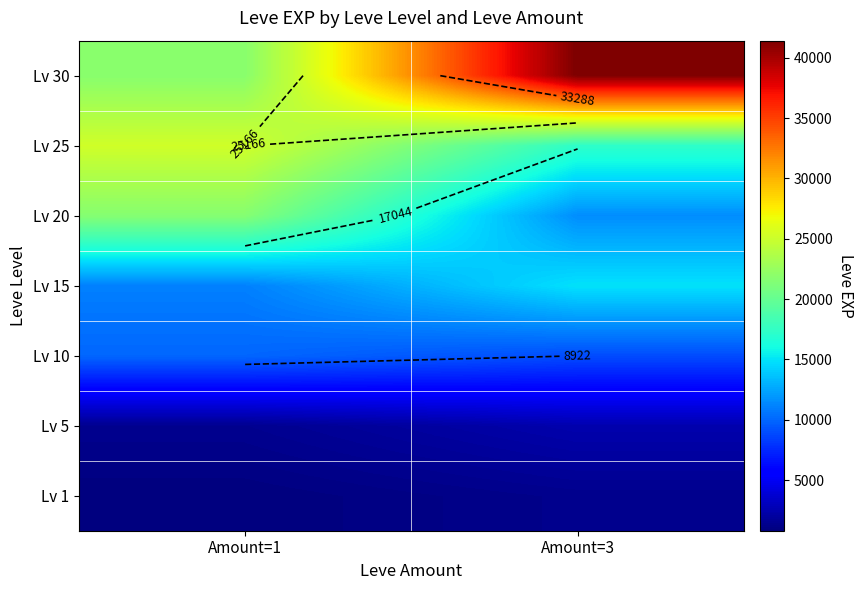

At how many categories does at least one series exceed 35810?

1